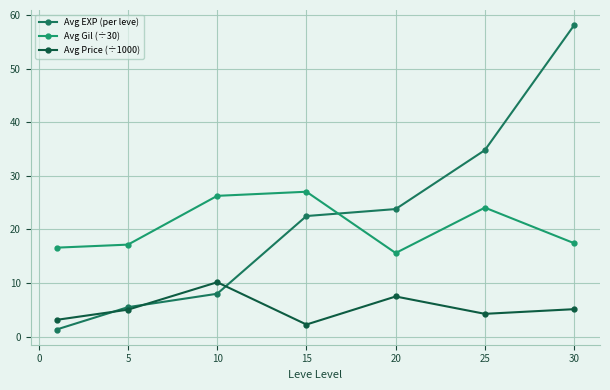

After their last crossing, which series has the higher values: Avg Gil (÷30) or Avg EXP (per leve)?

Avg EXP (per leve)